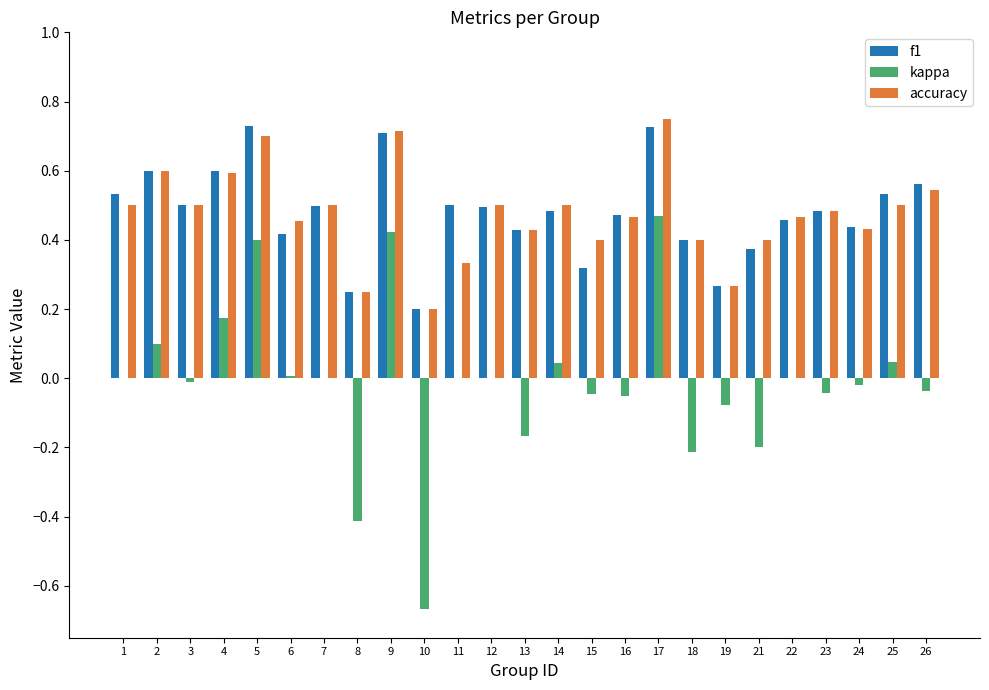

Which series changed the most between 2 and 26?

kappa